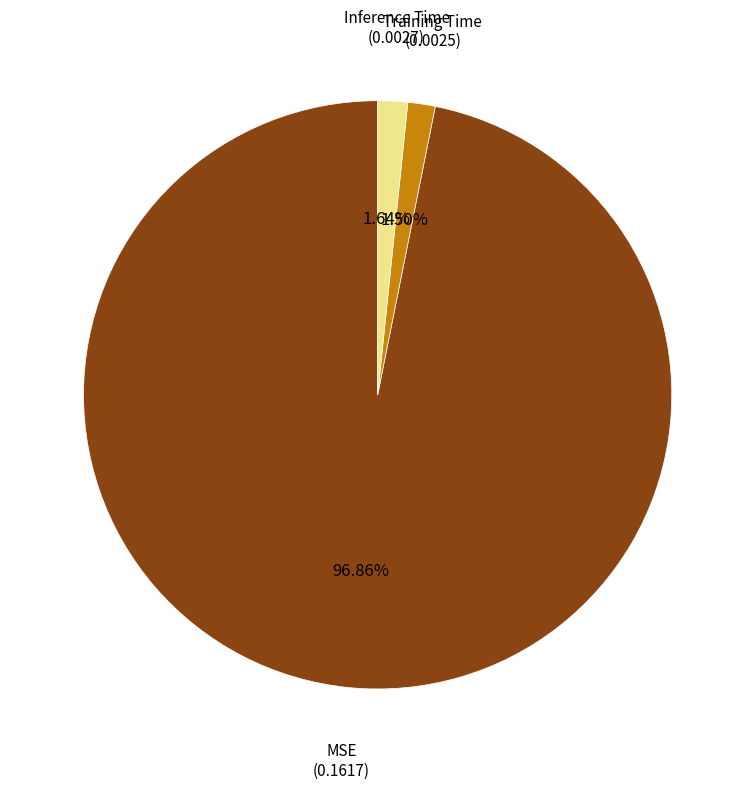

Is there any slice that represents more than half of the pie?

Yes